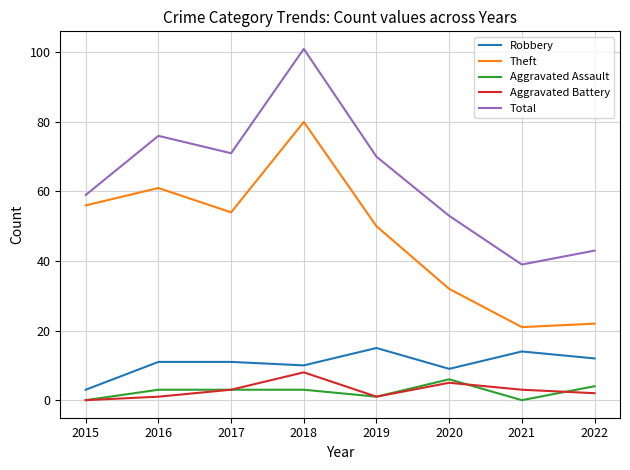

True or false: Theft and Robbery cross at least once.

False